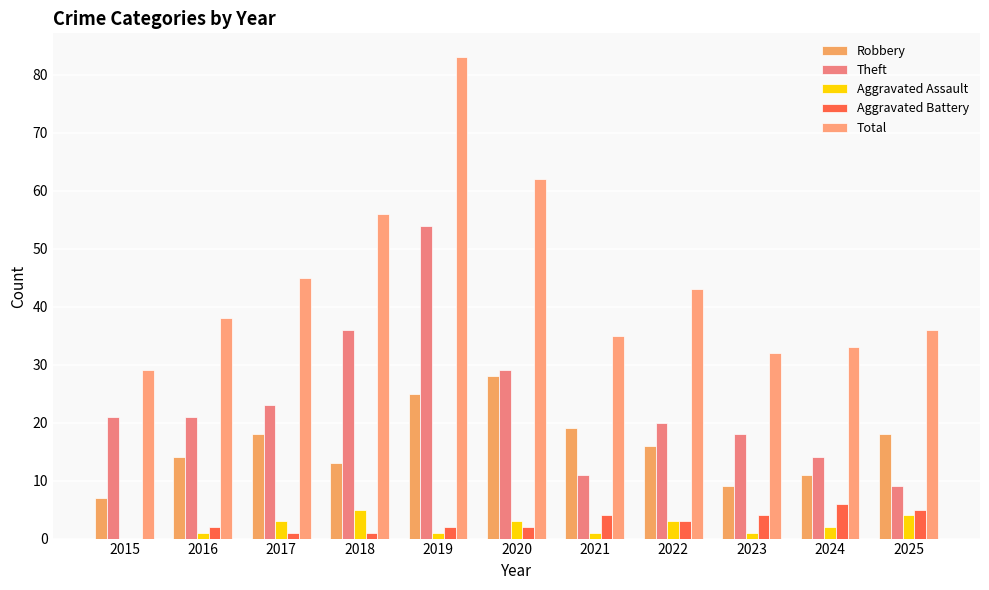

How many data points does each series have?

11